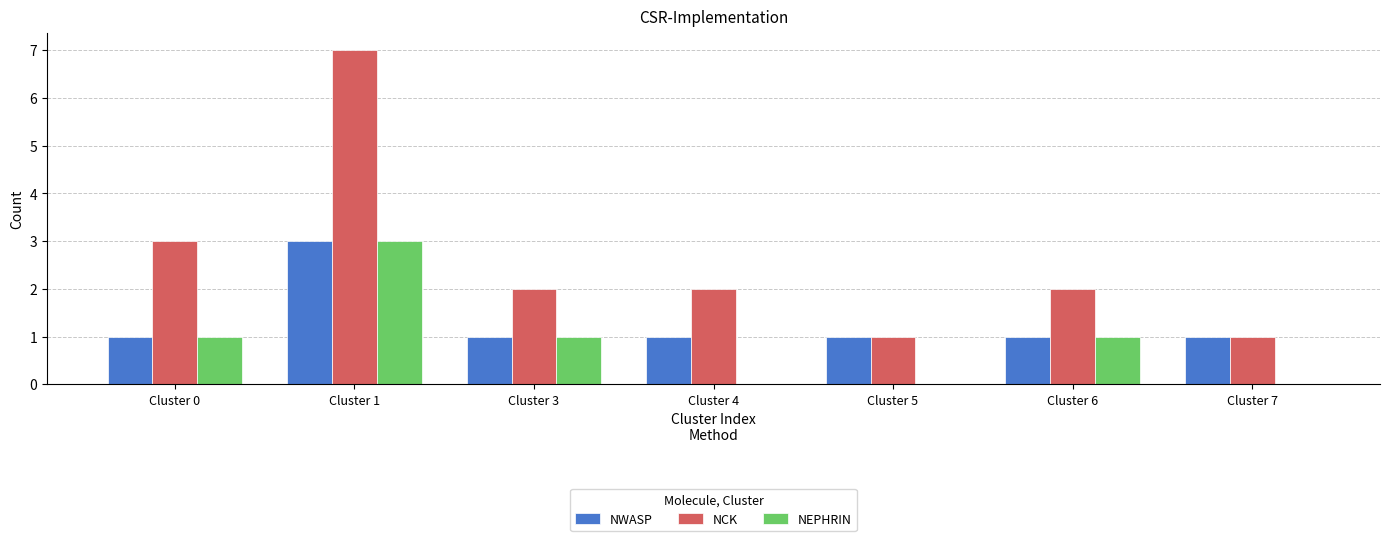

Is the value of NEPHRIN at Cluster 5 greater than the value of NCK at Cluster 0?

No